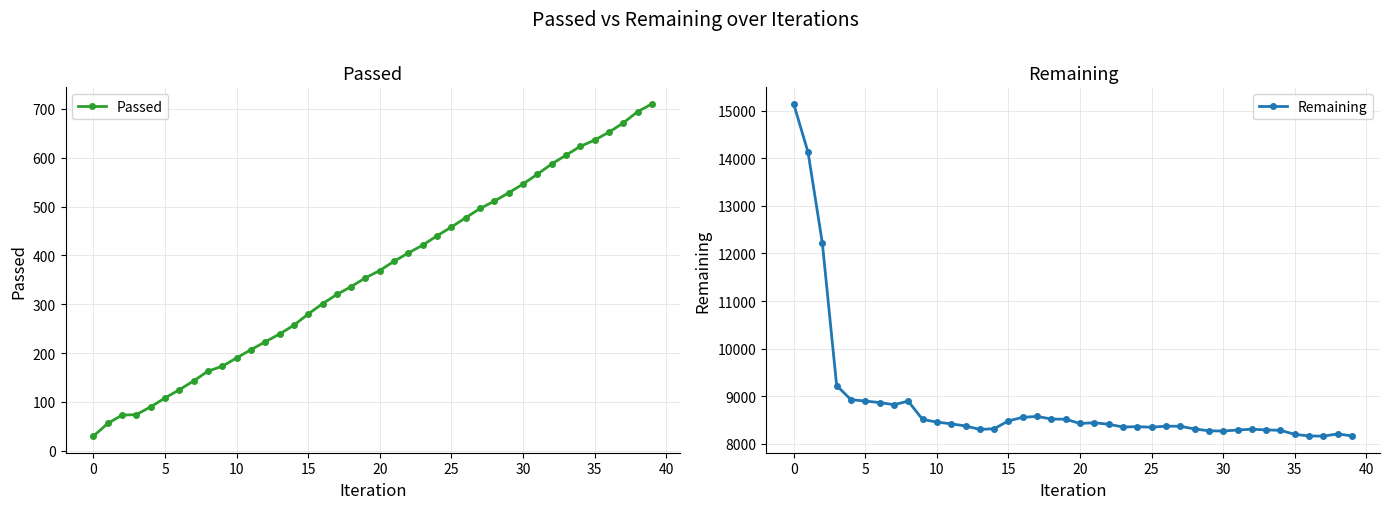

Rank the series at 22 from highest to lowest value.

Remaining, Passed